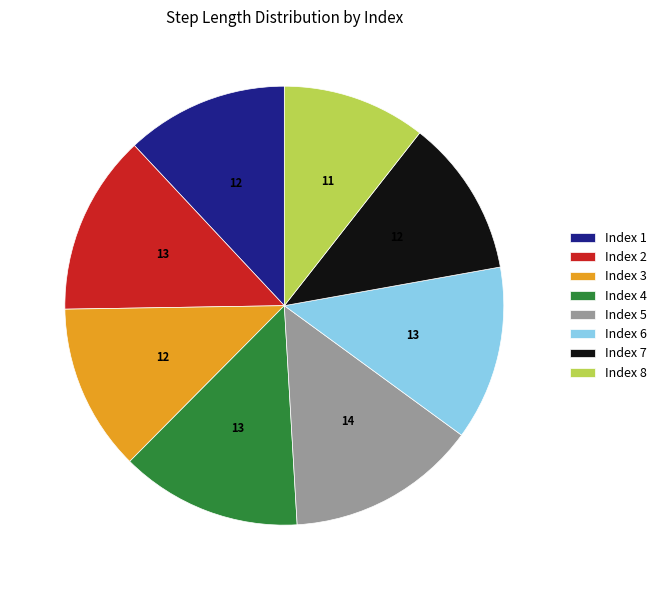

Which slice is the largest?

Index 5